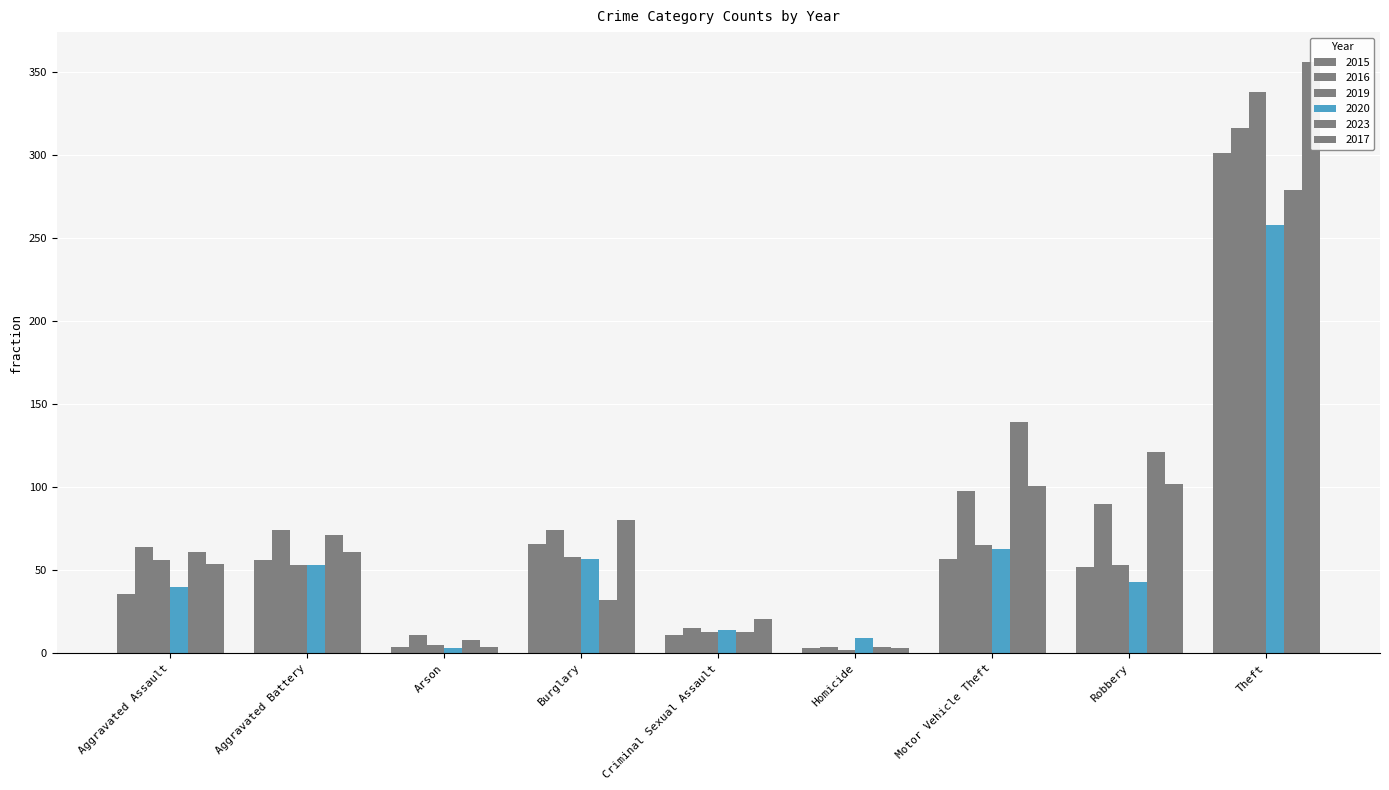

Which series has the largest range (max minus min)?

2017